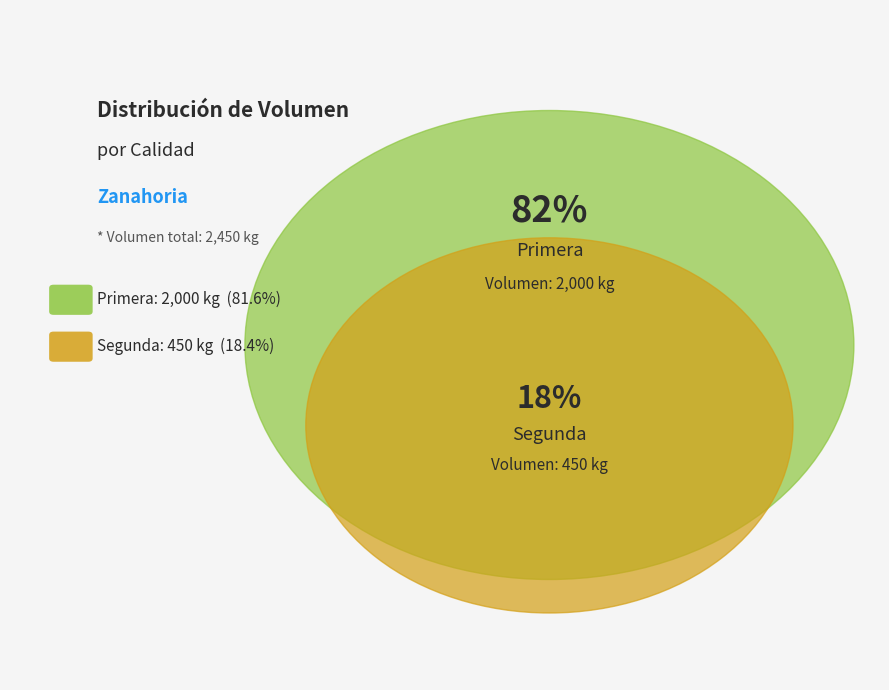

Count the number of slices in the pie.

2